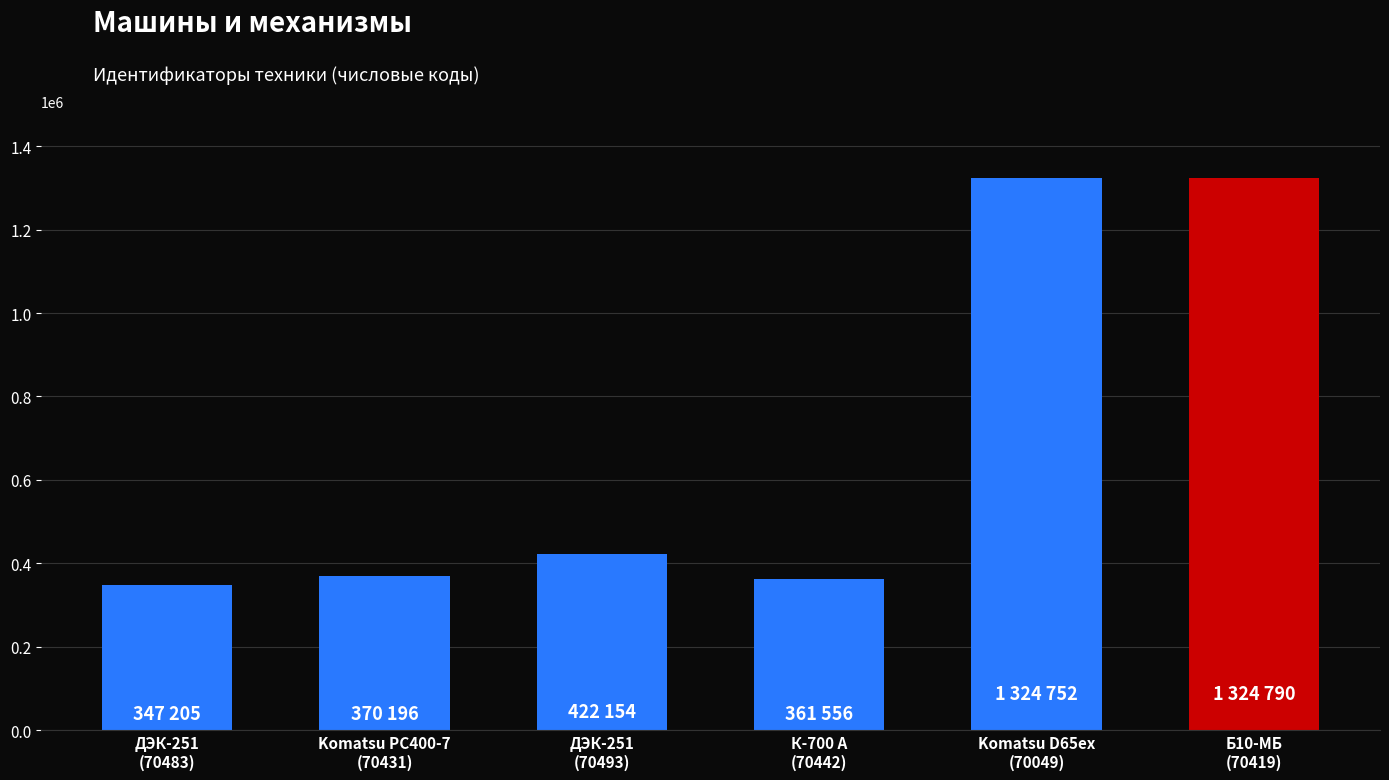

True or false: the data shows 72644 at ДЭК-251
(70483).

False